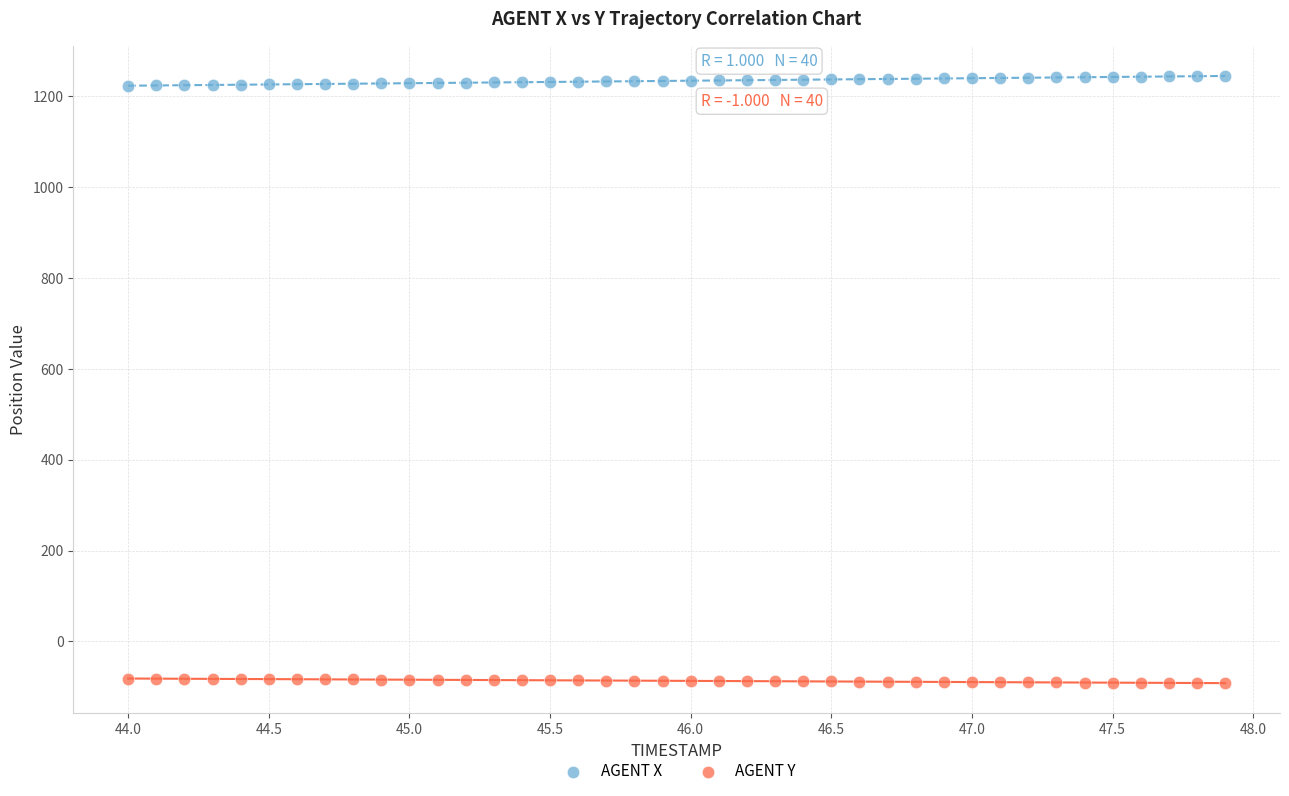

Which series reaches the minimum Y coordinate?

AGENT Y